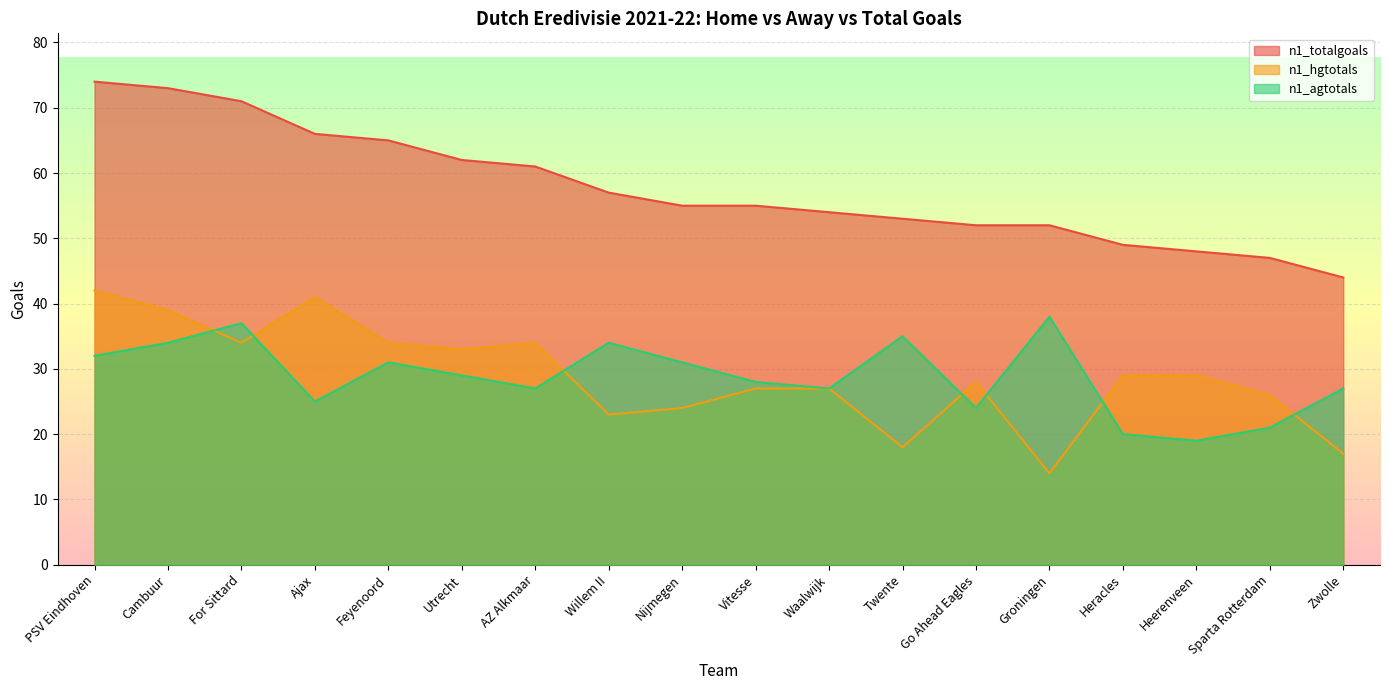

True or false: n1_agtotals has a value of 8 at Ajax.

False